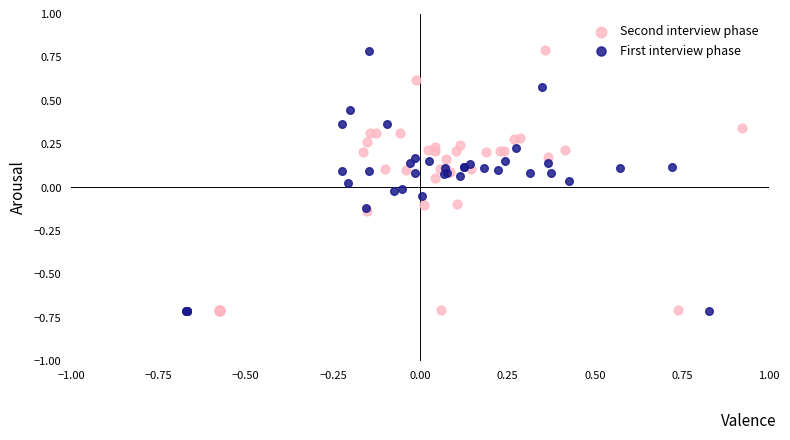

What are all the series names shown in the legend?

Second interview phase, First interview phase